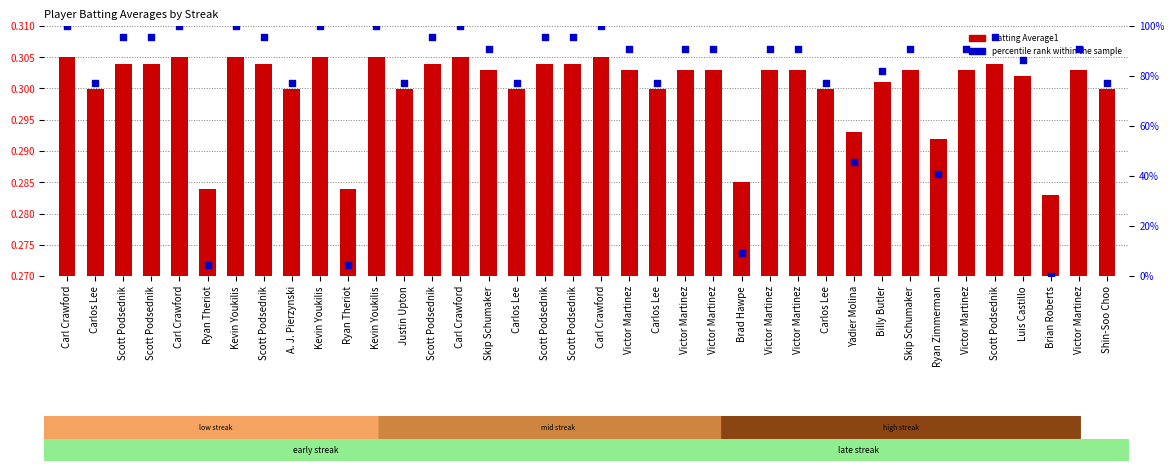

At which category is the sum across all series the highest?

Carl Crawford